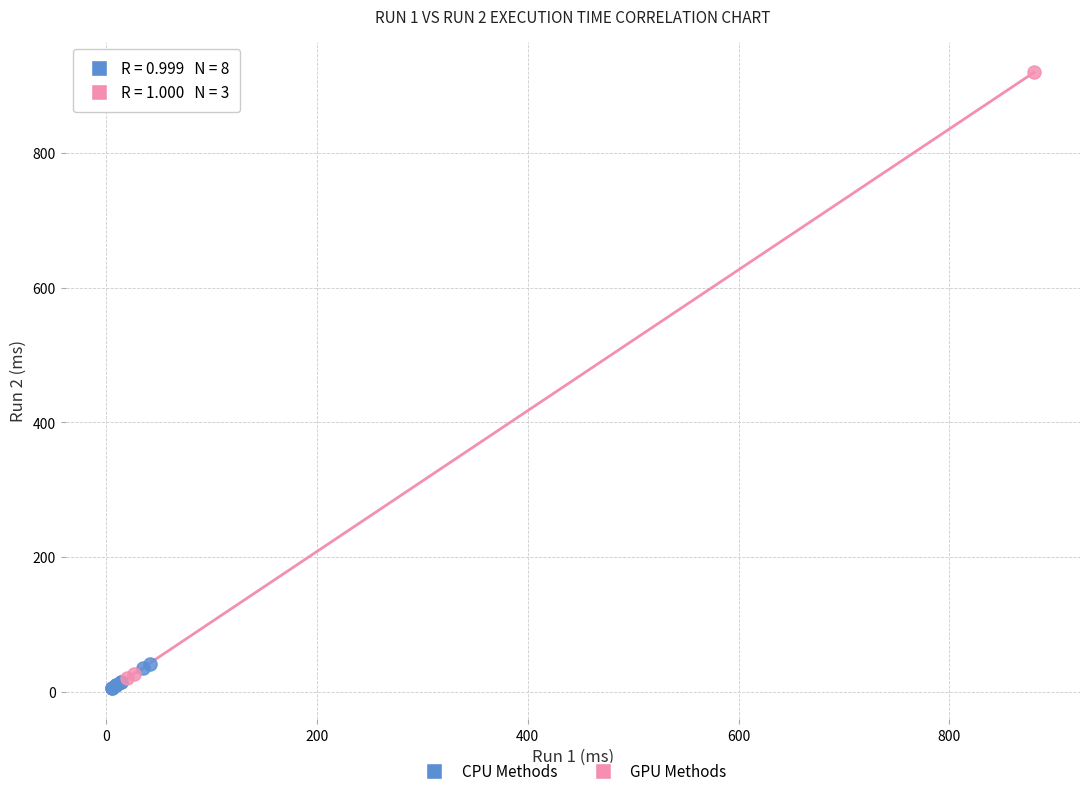

Which series has the largest Y range (max minus min)?

GPU Methods